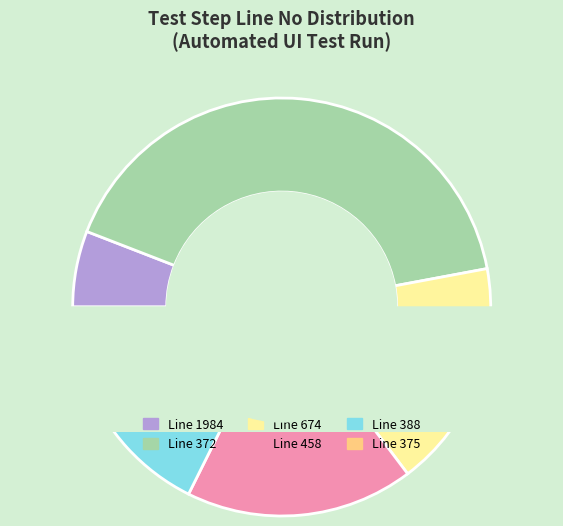

Does any single category account for the majority?

No